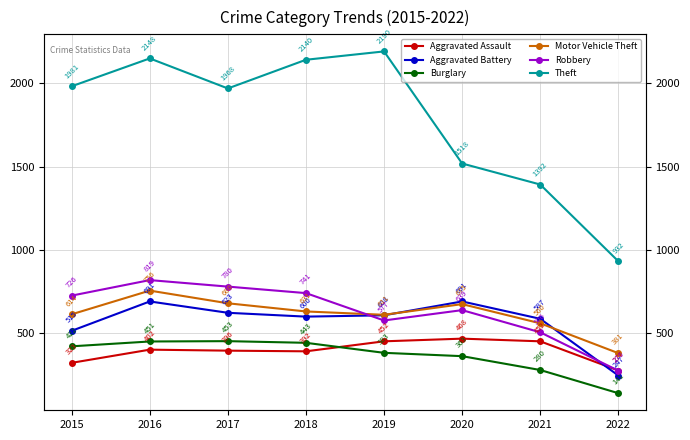

What is the value of the Robbery point at the 2nd from the left?

819